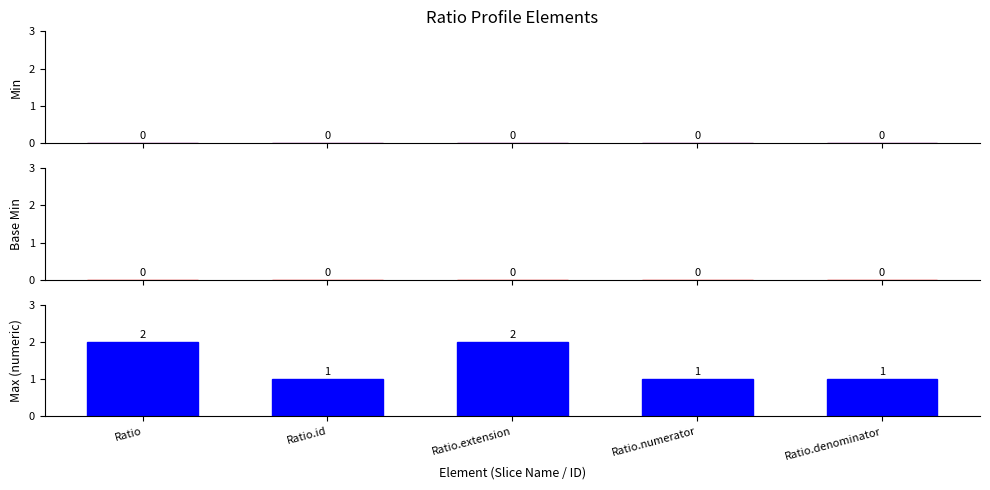

Reading left to right, extract all data points from this chart.

Ratio=2	Ratio.id=1	Ratio.extension=2	Ratio.numerator=1	Ratio.denominator=1